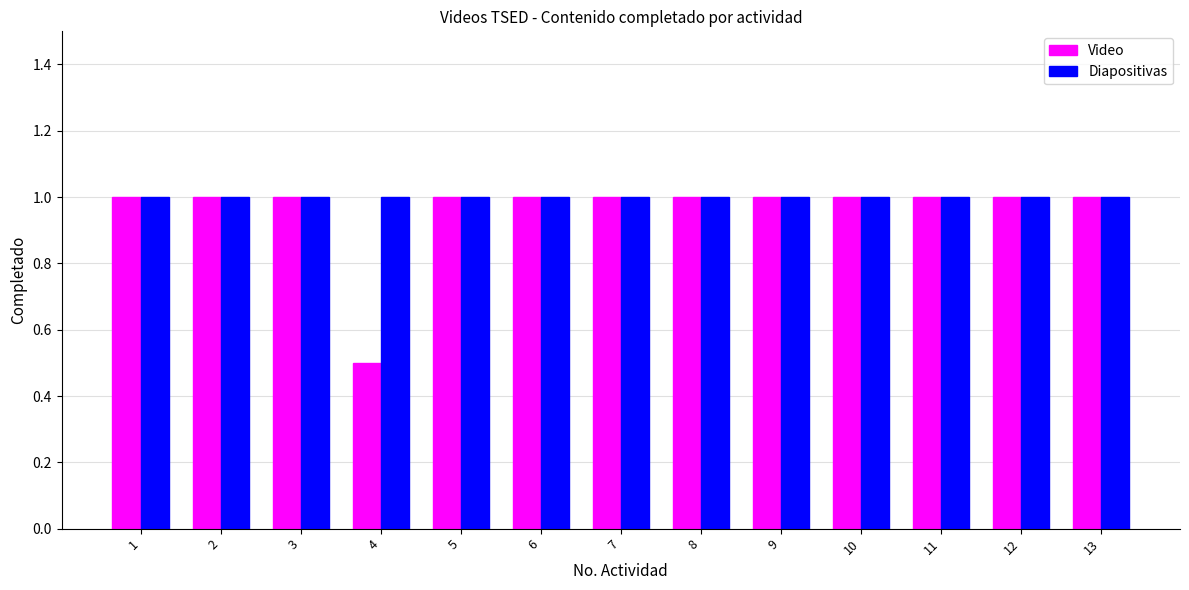

At how many categories does at least one series exceed 0?

13